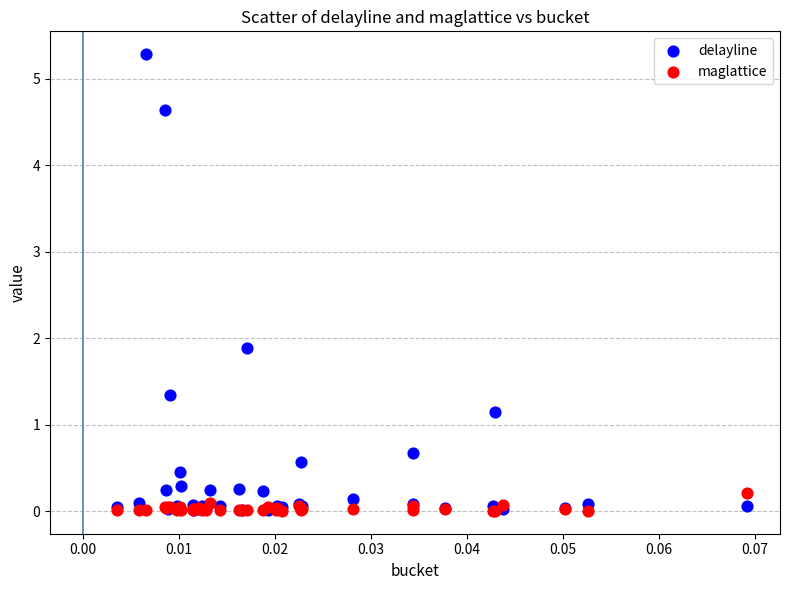

What are all the series names shown in the legend?

delayline, maglattice